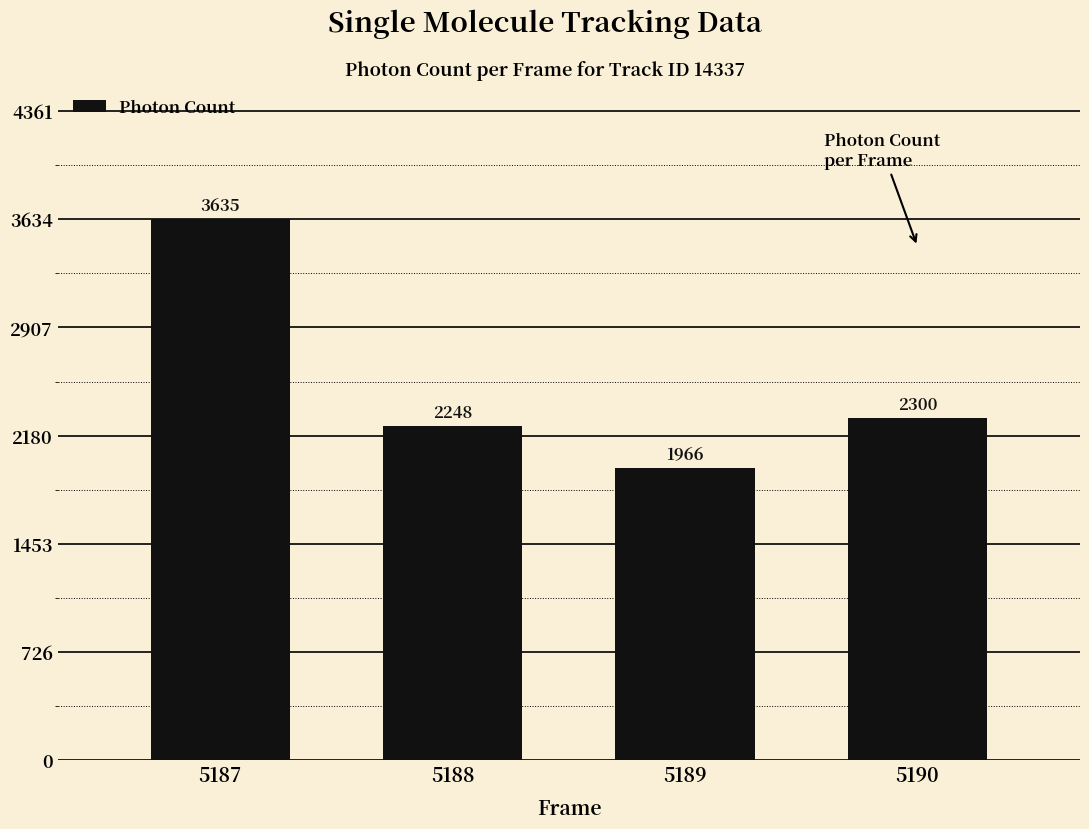

How many categories are shown in the chart?

4